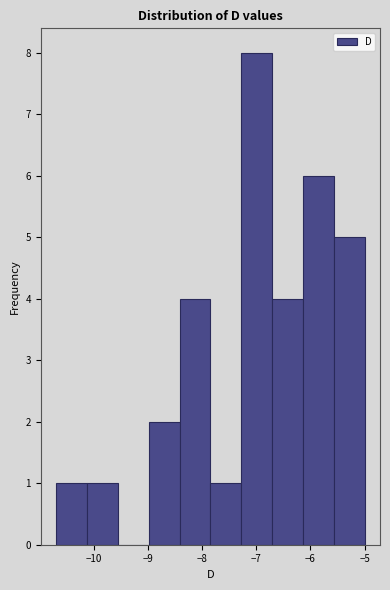

Reading left to right, list every bar in this chart as the range it spans on the x-axis followed by its height. Neither the bar edges nor the heights are printed on the chart, so give them approximately, as read against the axes.

-10.70 to -10.13: 1
-10.13 to -9.56: 1
-9.56 to -8.99: 0
-8.99 to -8.42: 2
-8.42 to -7.85: 4
-7.85 to -7.28: 1
-7.28 to -6.71: 8
-6.71 to -6.14: 4
-6.14 to -5.57: 6
-5.57 to -5.00: 5